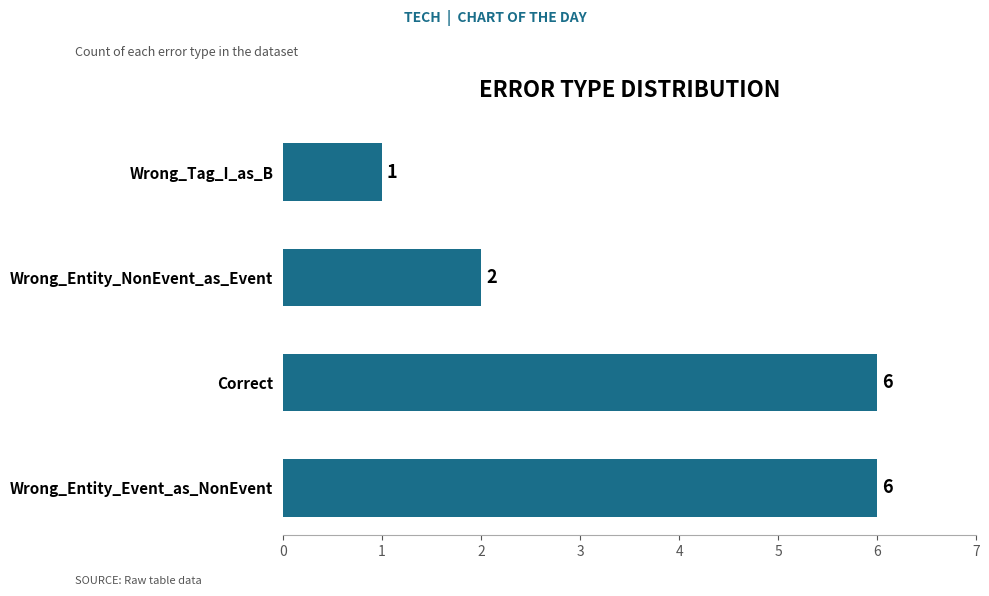

What is the maximum value shown in the chart?

6